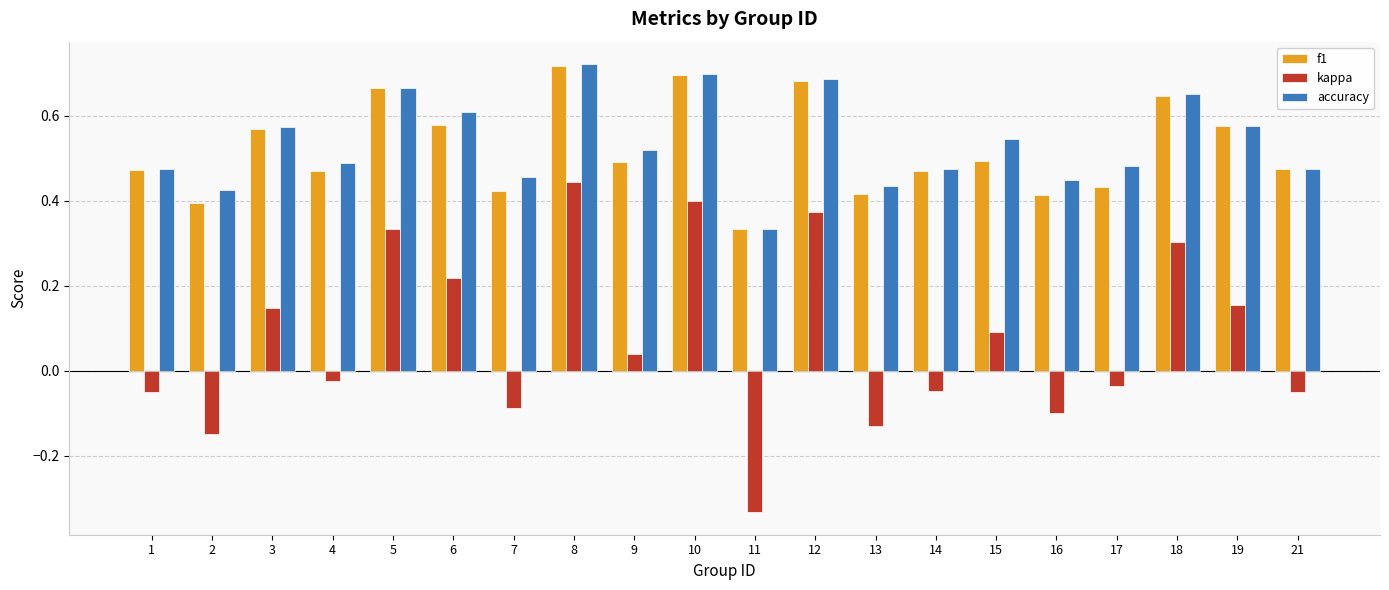

Is the value of f1 at 12 greater than the value of accuracy at 21?

Yes